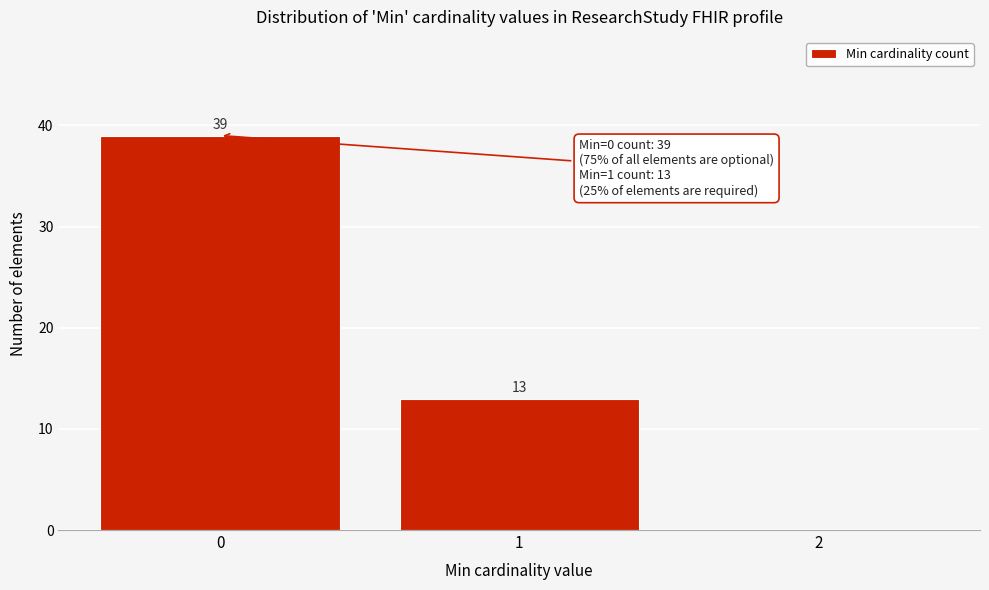

Reading left to right, list all the values displayed in this chart.

0=39	1=13	2=0